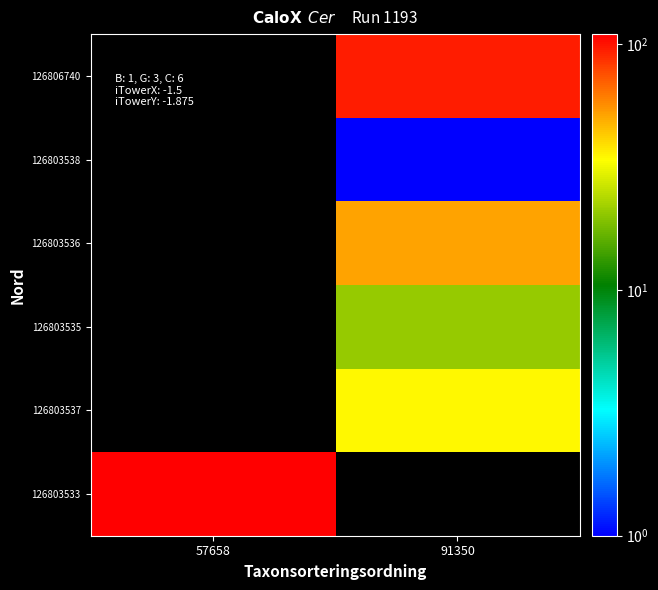

Between 91350 and 57658, which is larger?

57658